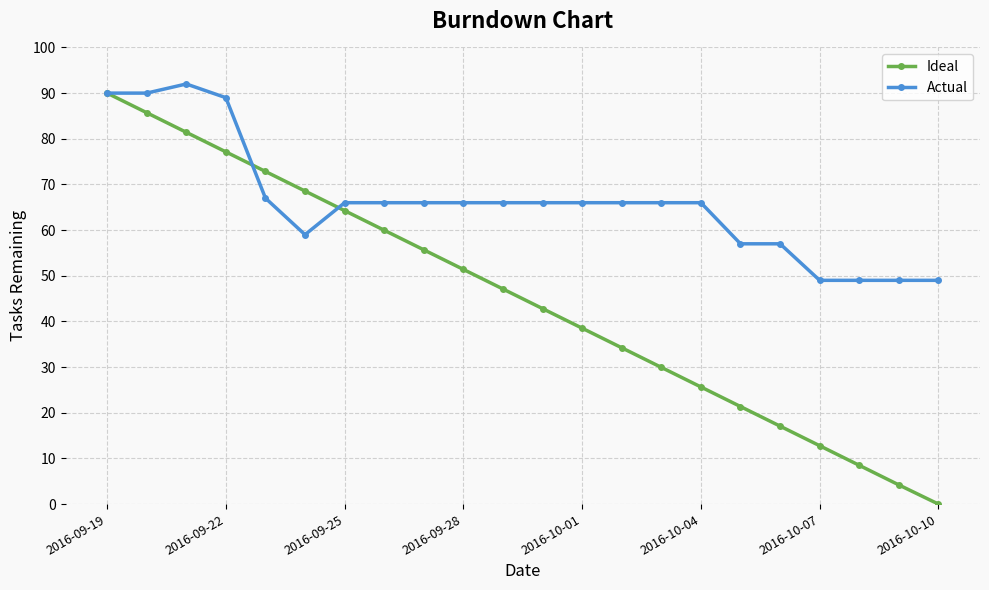

What is the value of the Actual point at the 16th from the left?

66.0